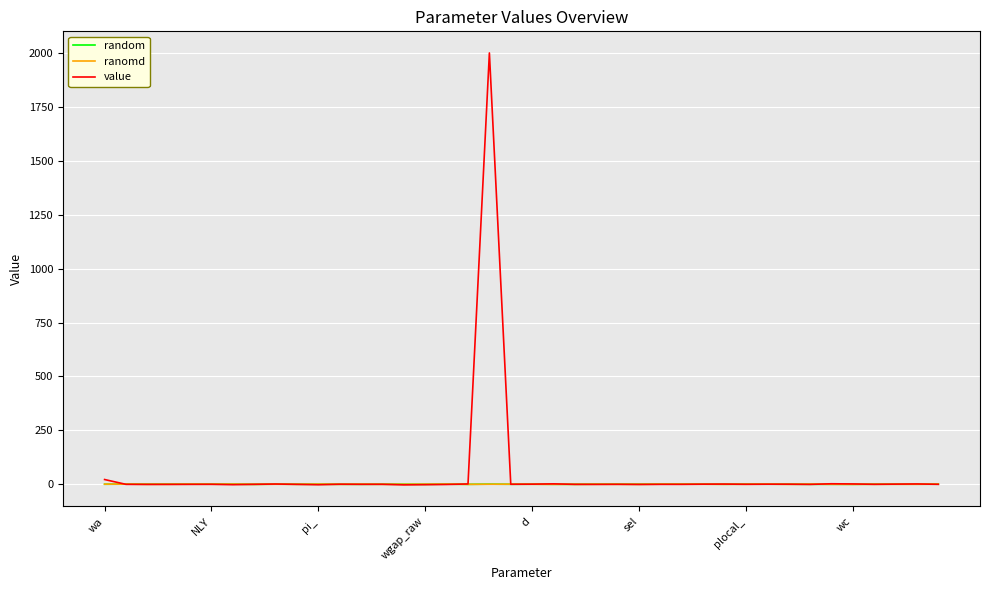

What is the highest value of the value series?

2000.0